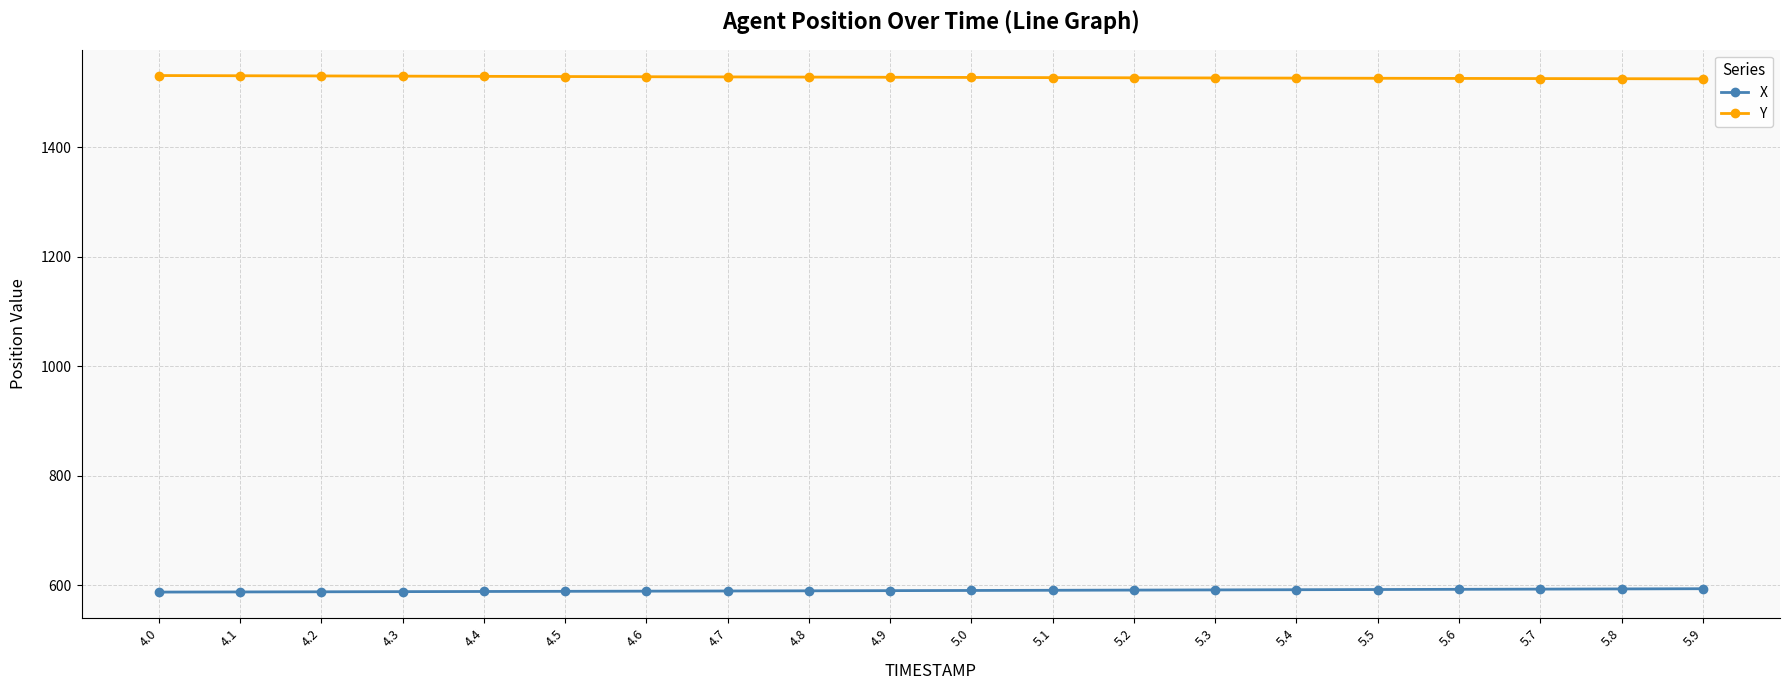

What is the maximum value shown in the chart?

1531.1